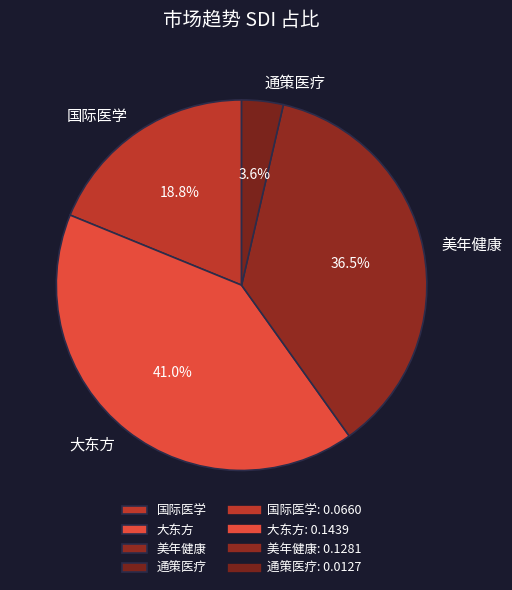

What percentage is the 大东方 slice, to the nearest percent?

41%